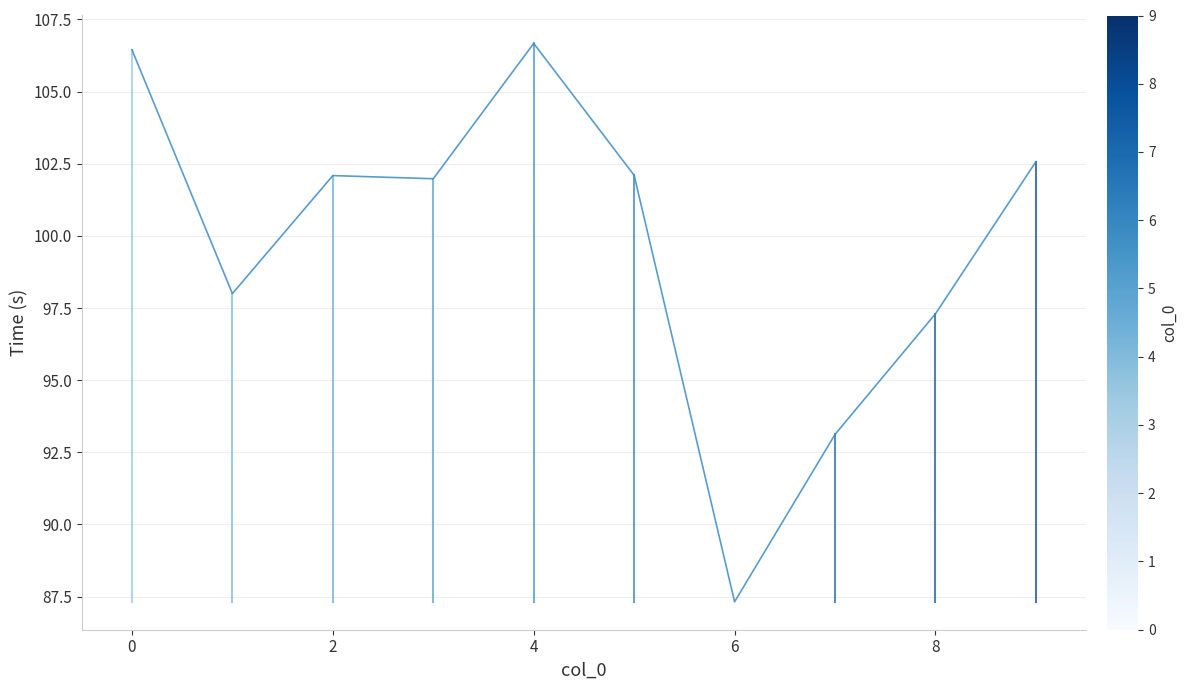

Is it true that the value at 6 is 30.1?

False